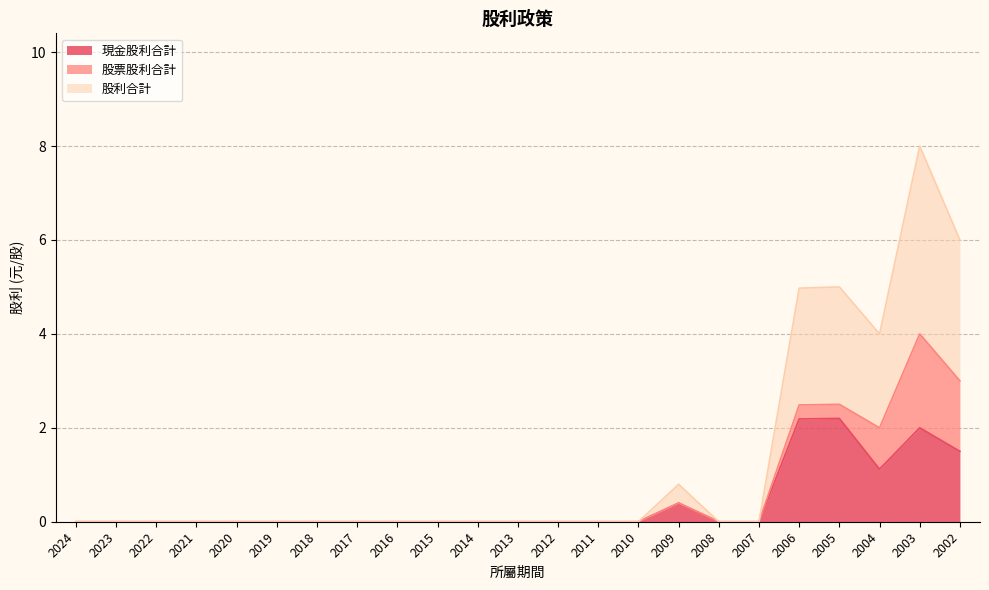

Between 2020 and 2003, which is larger?

2003